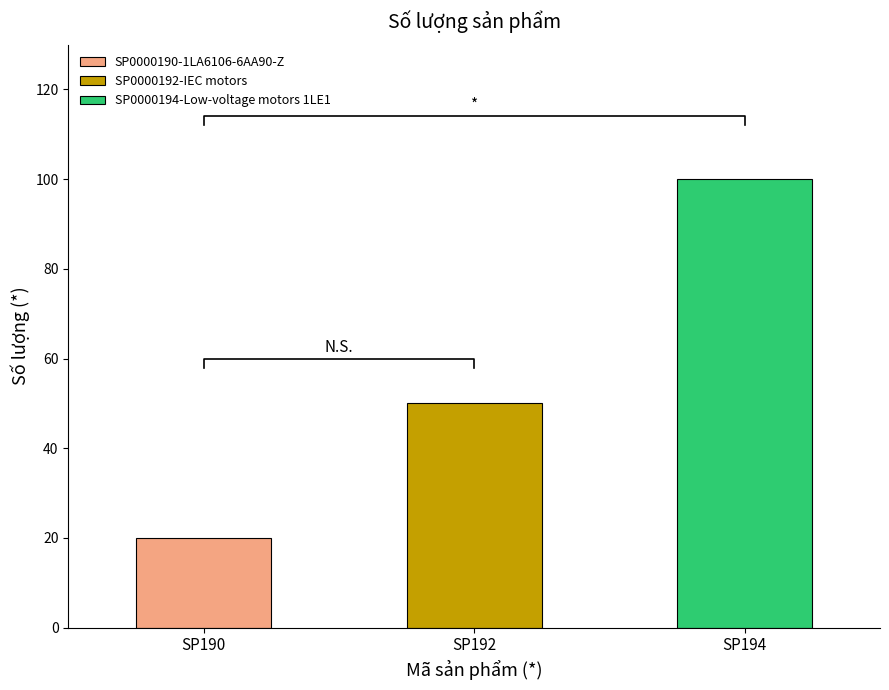

At which label is the value closest to 60?

SP0000192-IEC motors